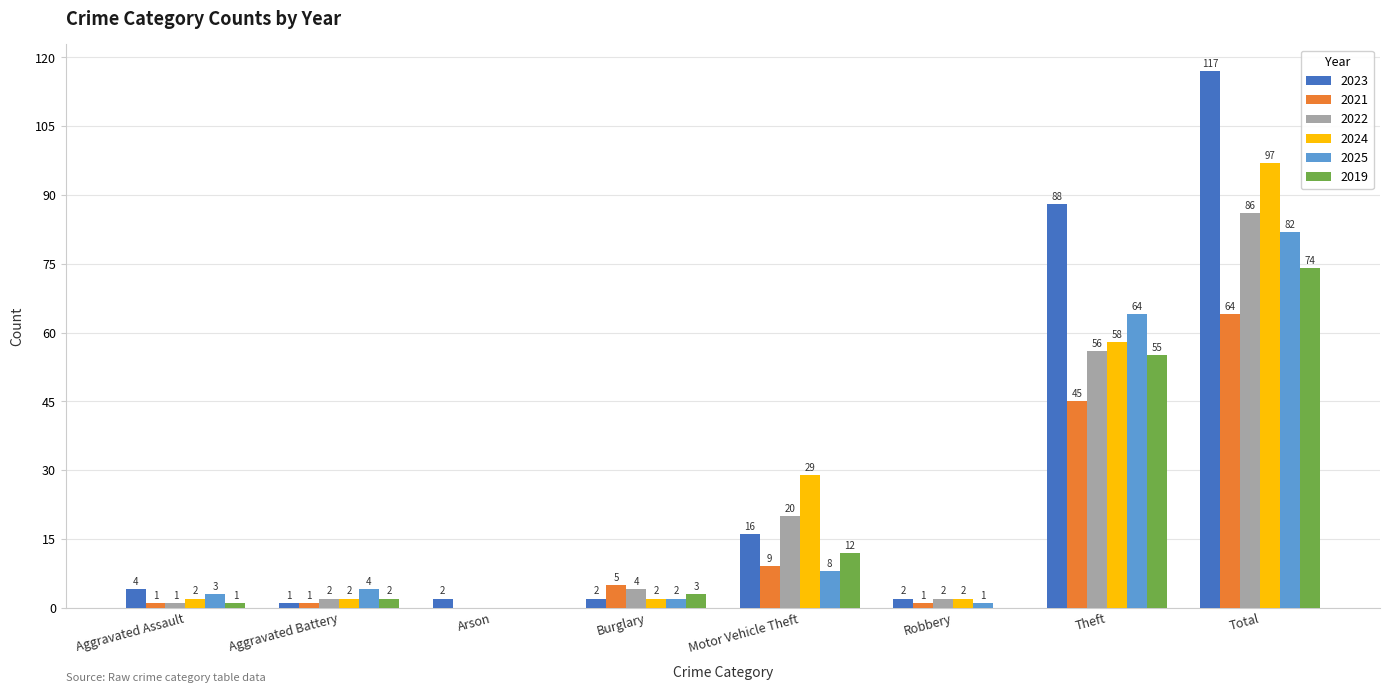

What is the maximum value shown in the chart?

117